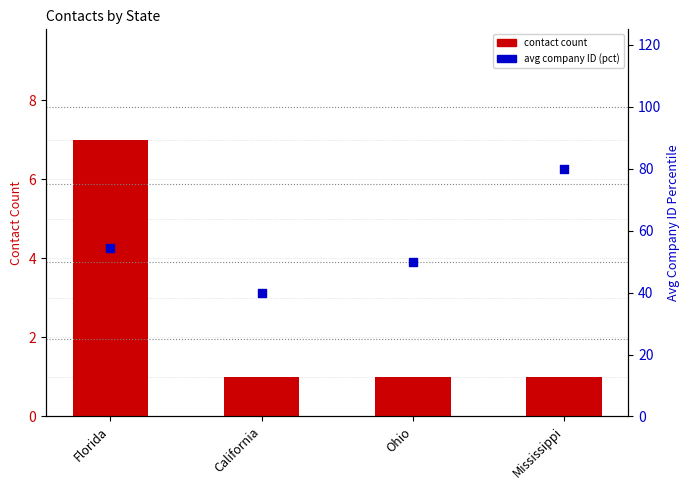

Which series reaches the maximum Y coordinate?

avg company ID (pct)